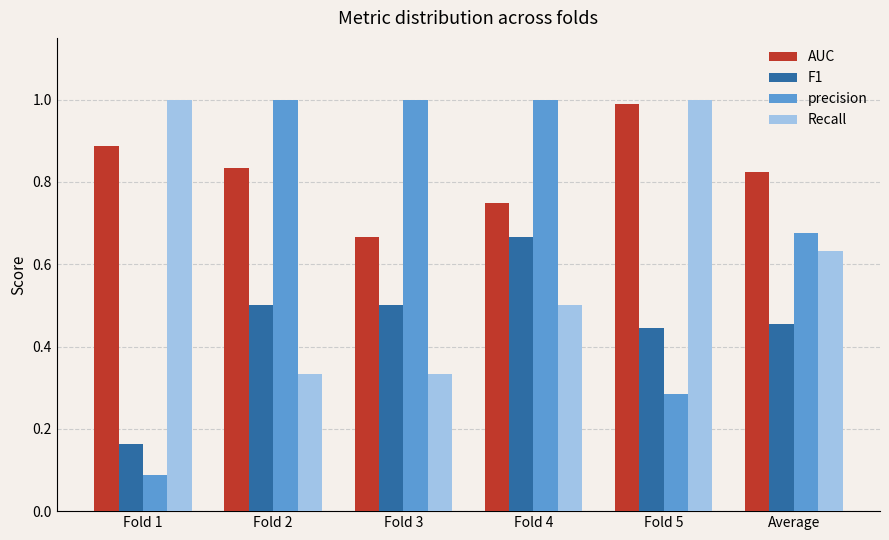

What is the label of the 5th bar from the right?

Fold 2